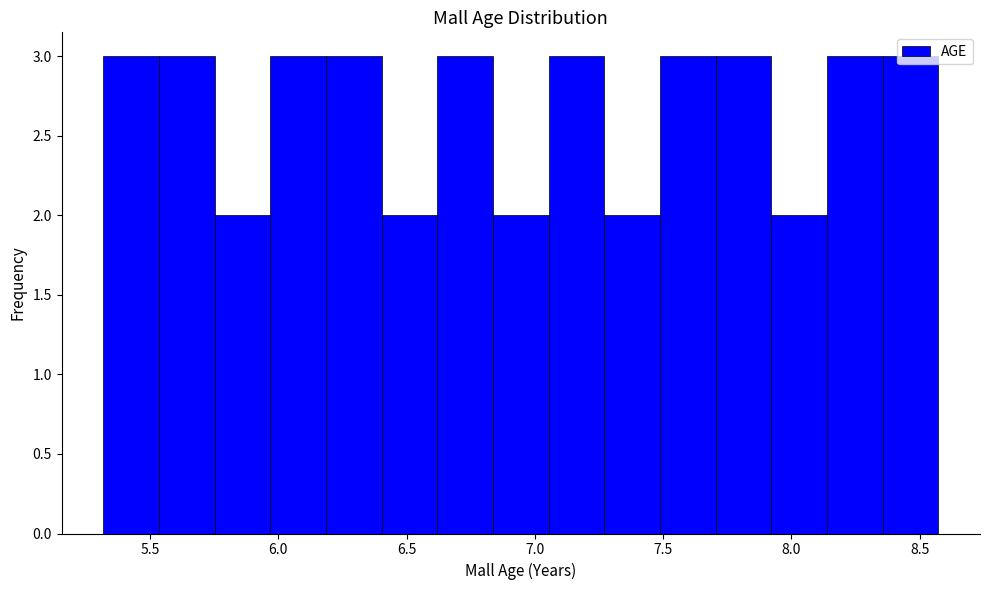

Reading left to right, transcribe this chart: for each bar, give the range it covers on the x-axis and its height. Neither the bar edges nor the heights are printed on the chart, so give them approximately, as read against the axes.

5.30 to 5.55: 3
5.55 to 5.75: 3
5.75 to 5.95: 2
5.95 to 6.20: 3
6.20 to 6.40: 3
6.40 to 6.60: 2
6.60 to 6.85: 3
6.85 to 7.05: 2
7.05 to 7.25: 3
7.25 to 7.50: 2
7.50 to 7.70: 3
7.70 to 7.90: 3
7.90 to 8.15: 2
8.15 to 8.35: 3
8.35 to 8.55: 3